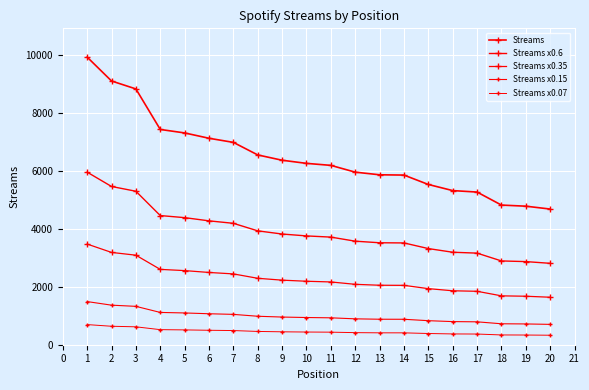

Which series has the largest total across all categories?

Streams